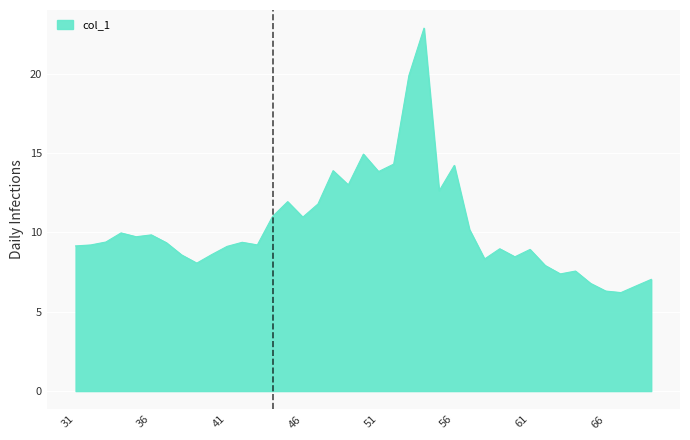

What is the difference between the maximum and minimum values?

16.7